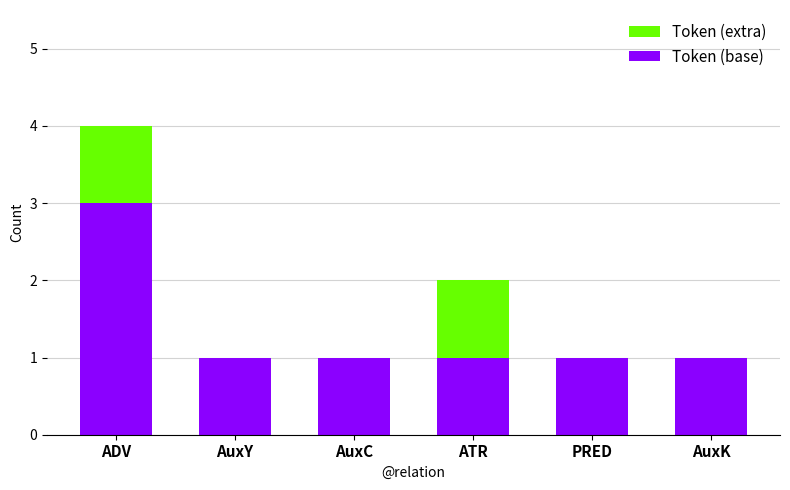

At which category is the sum across all series the highest?

ADV